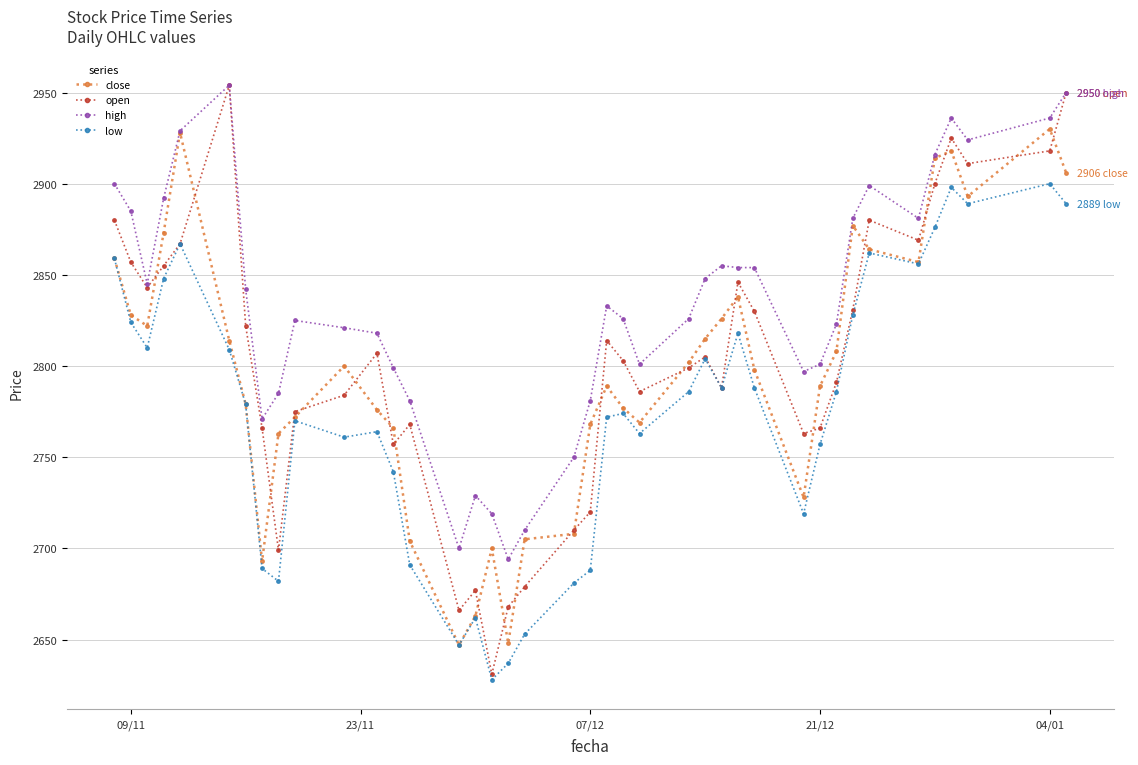

True or false: close has more than 1 points higher than both neighbors.

True